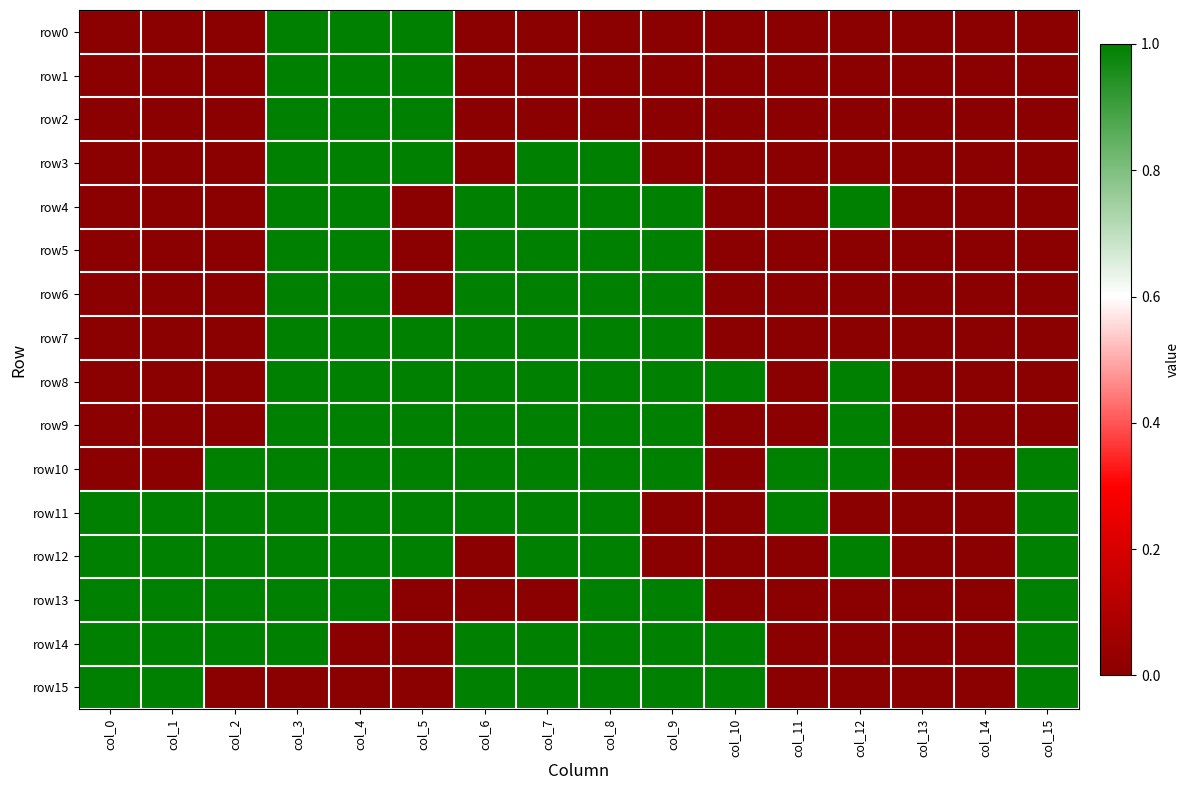

Which has a higher value, col_4 or col_14?

col_4